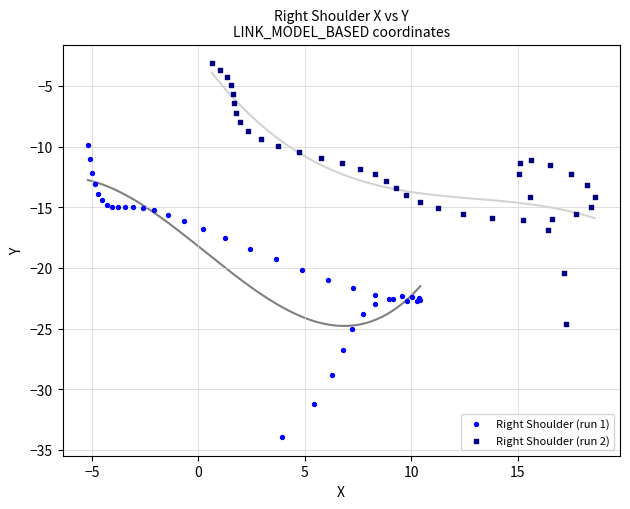

Which series has the largest Y range (max minus min)?

Right Shoulder (run 1)